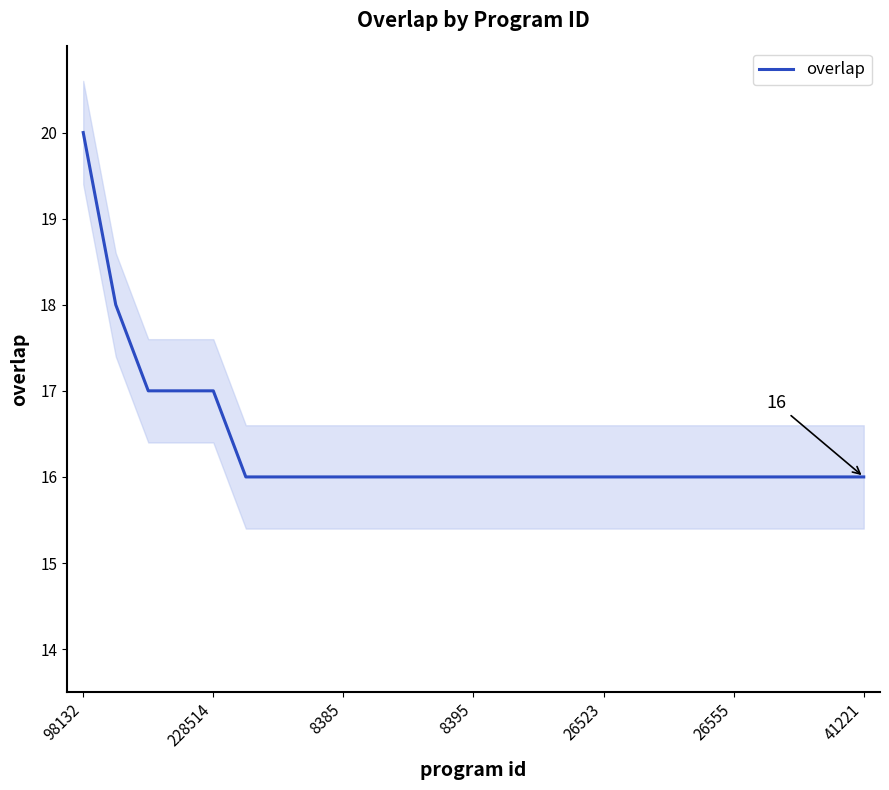

What is the difference between the maximum and minimum values?

4